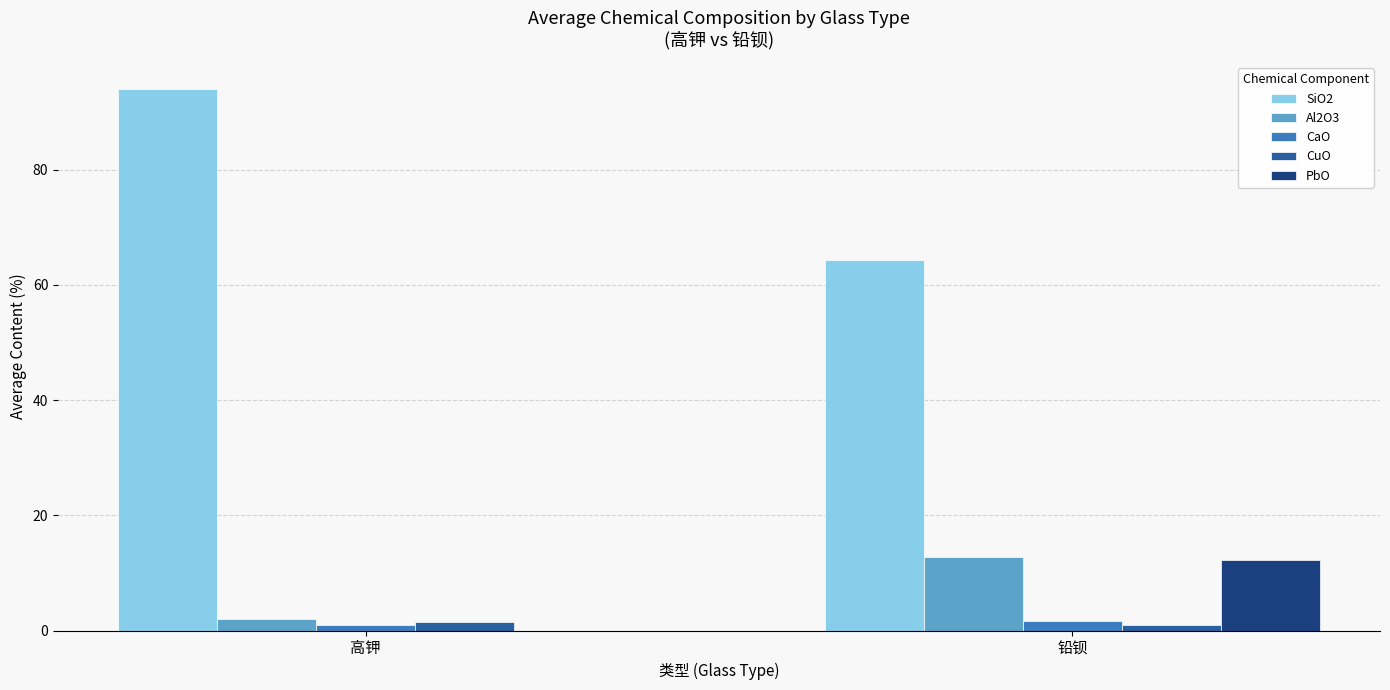

What is the sum of all Al2O3 values?

14.7